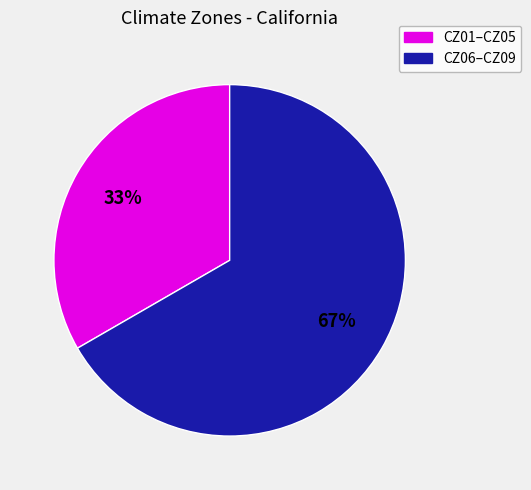

To the nearest percent, what is the average slice percentage?

50%